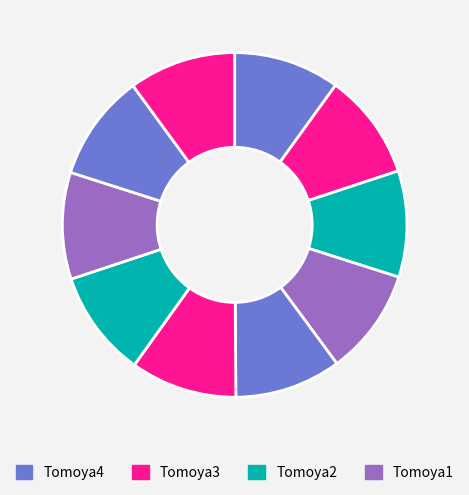

How many segments does this pie chart have?

10